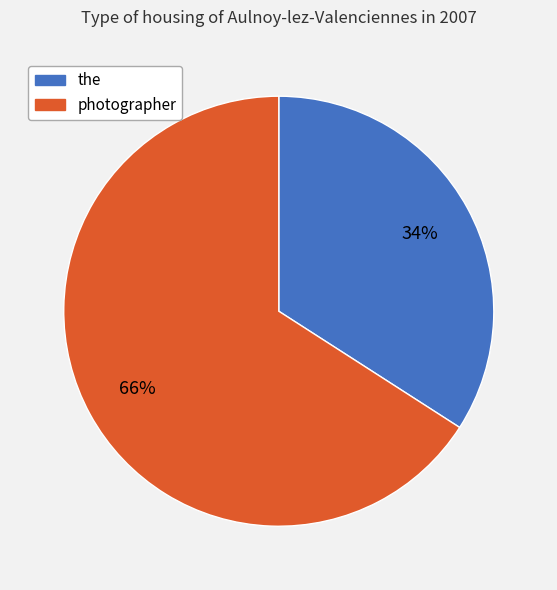

Combined, do photographer and the account for over 50%?

Yes